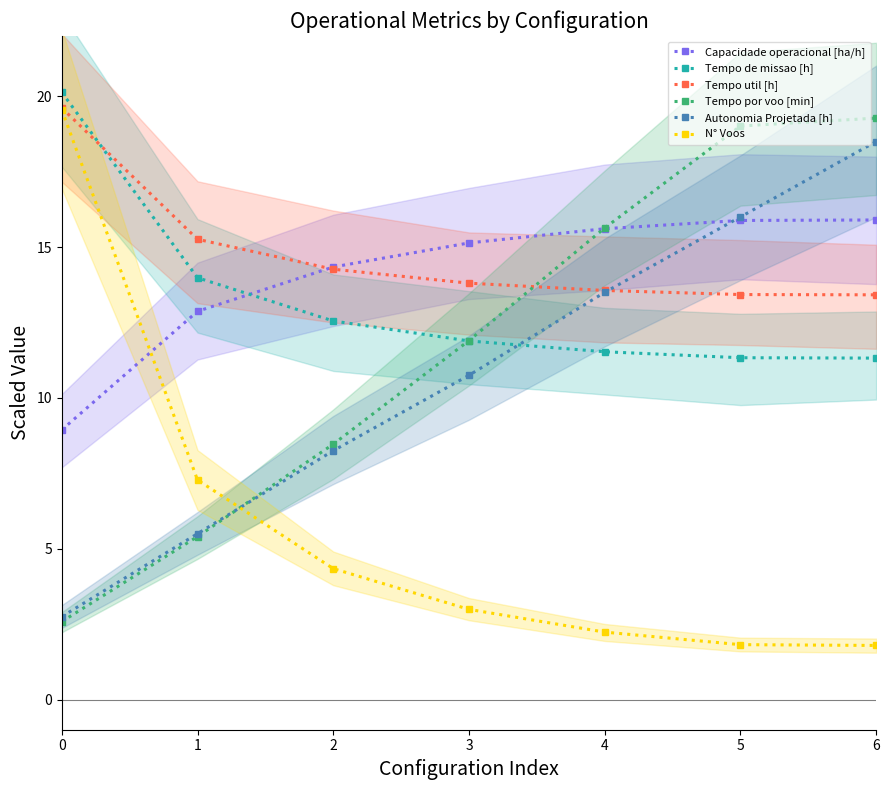

Rank the series by their maximum value, from lowest to highest.

Capacidade operacional [ha/h], Autonomia Projetada [h], Tempo por voo [min], N° Voos, Tempo util [h], Tempo de missao [h]